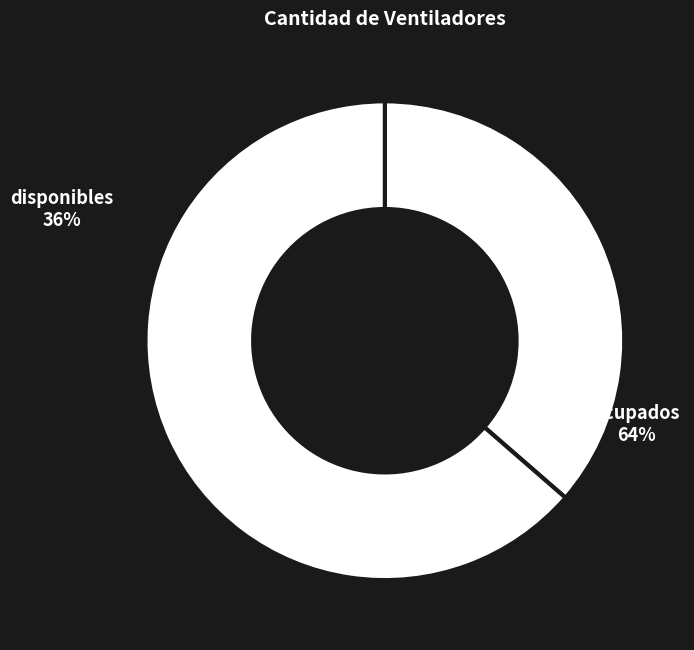

True or false: ocupados accounts for 57% of the total.

False